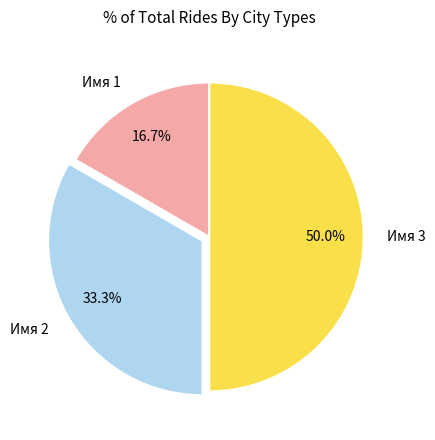

Is Имя 1 the majority of the pie?

No